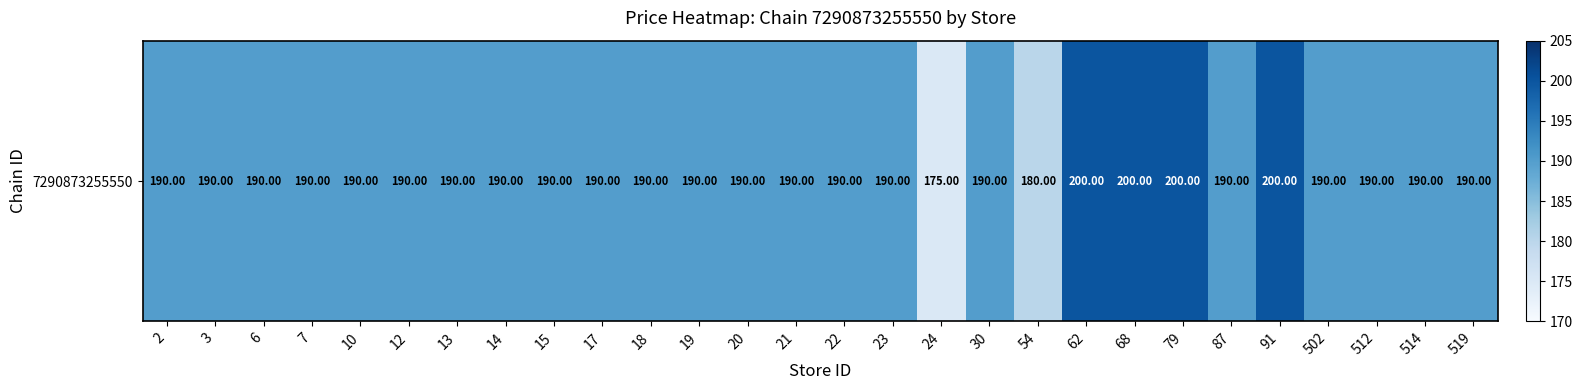

What is the greatest value displayed?

200